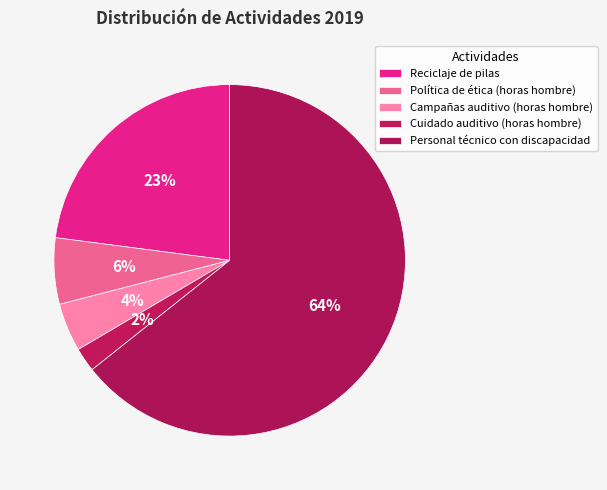

How many slices are in this pie chart?

5